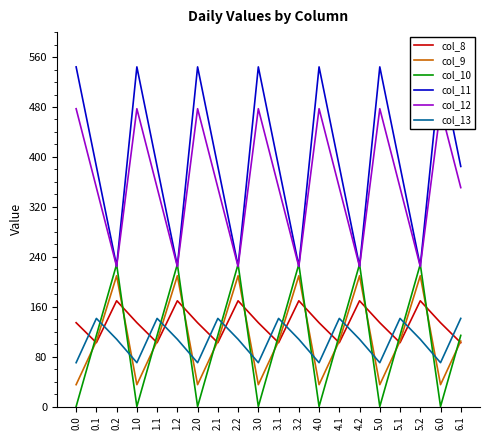

Is the value of col_8 at 6.1 greater than the value of col_10 at 4.0?

Yes